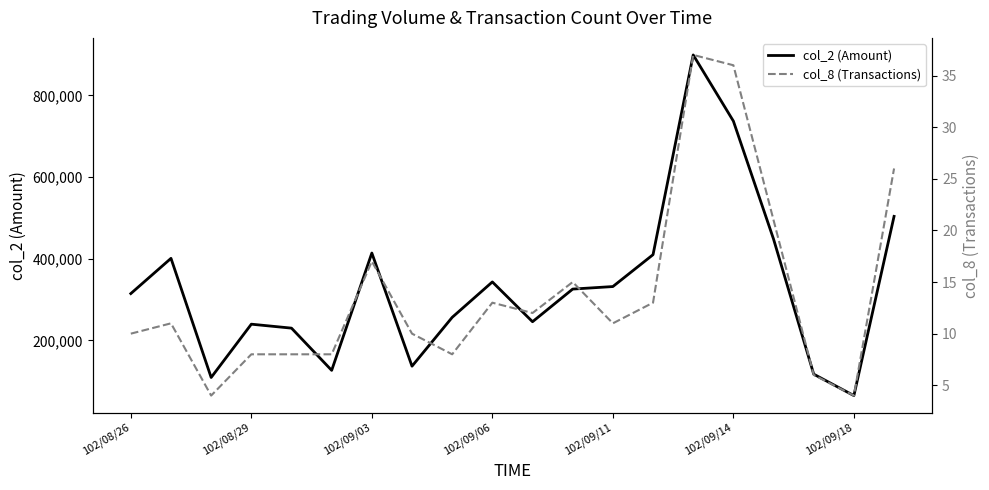

What is the difference between the highest and lowest values at 16?

448099